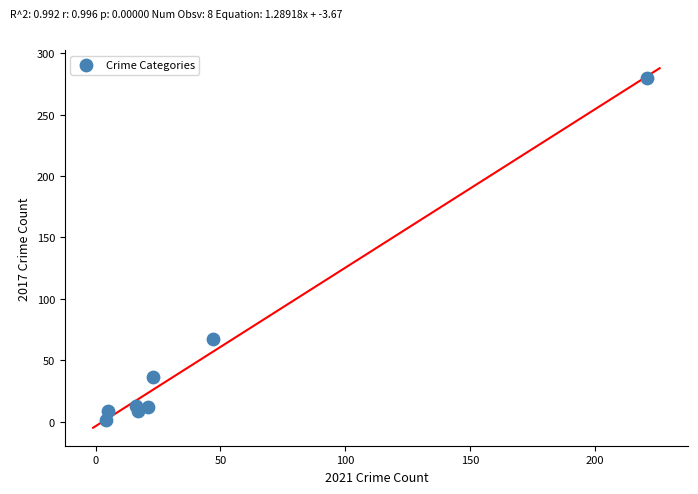

What is the average Y value?

53